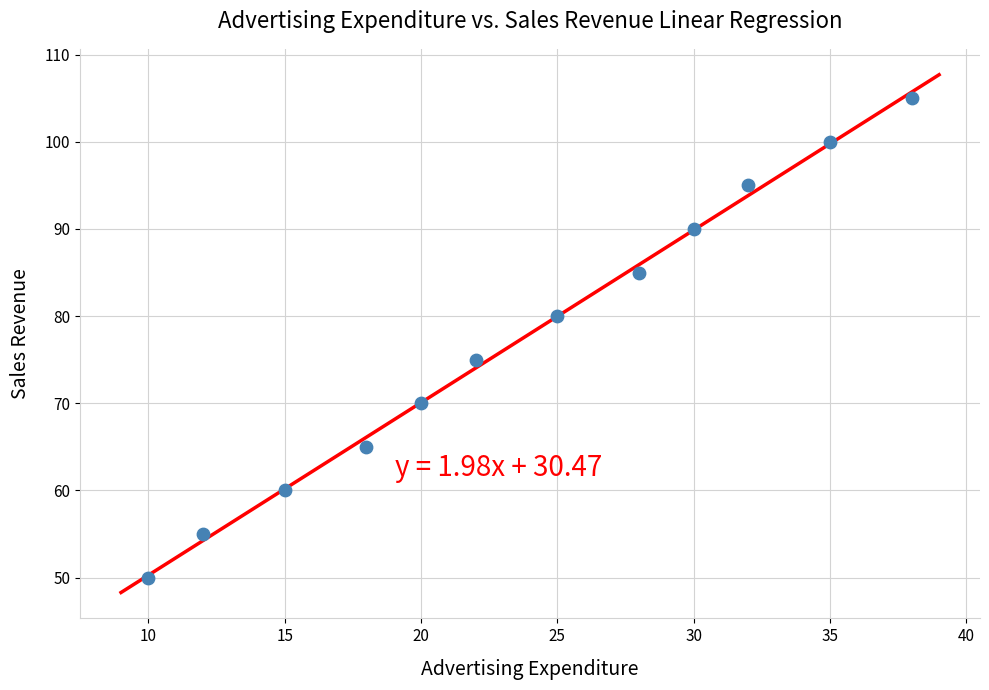

What Y value in the scatter plot is closest to 77?

75